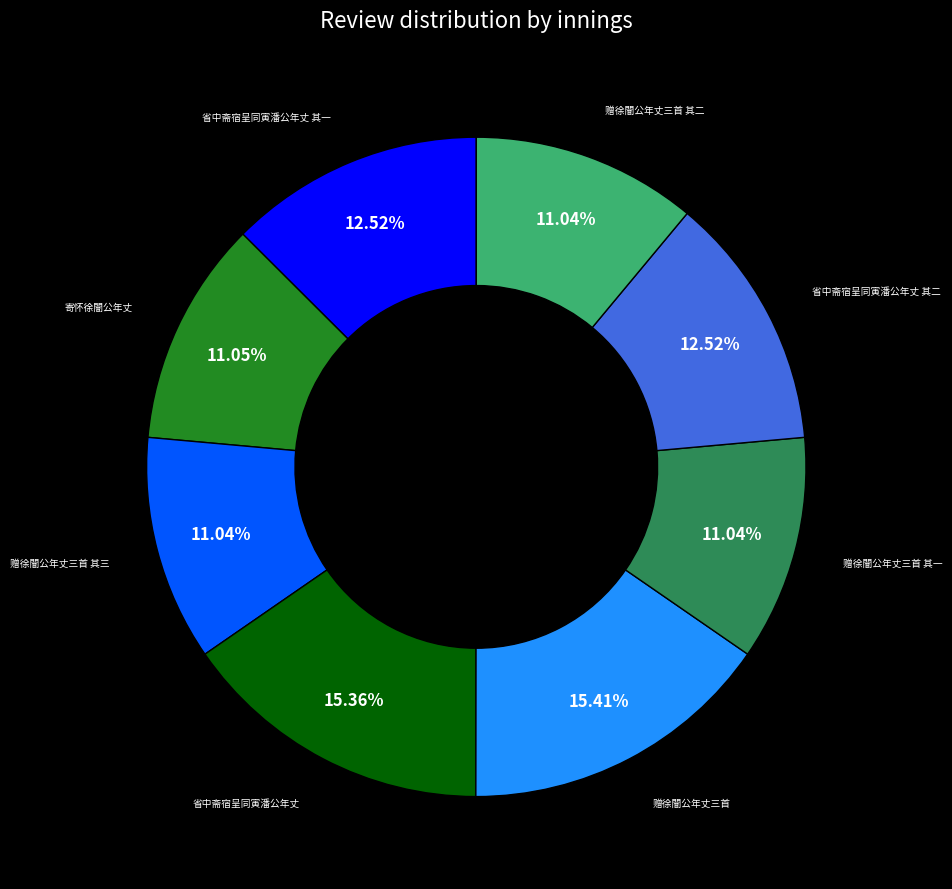

Is there a majority slice in this chart?

No